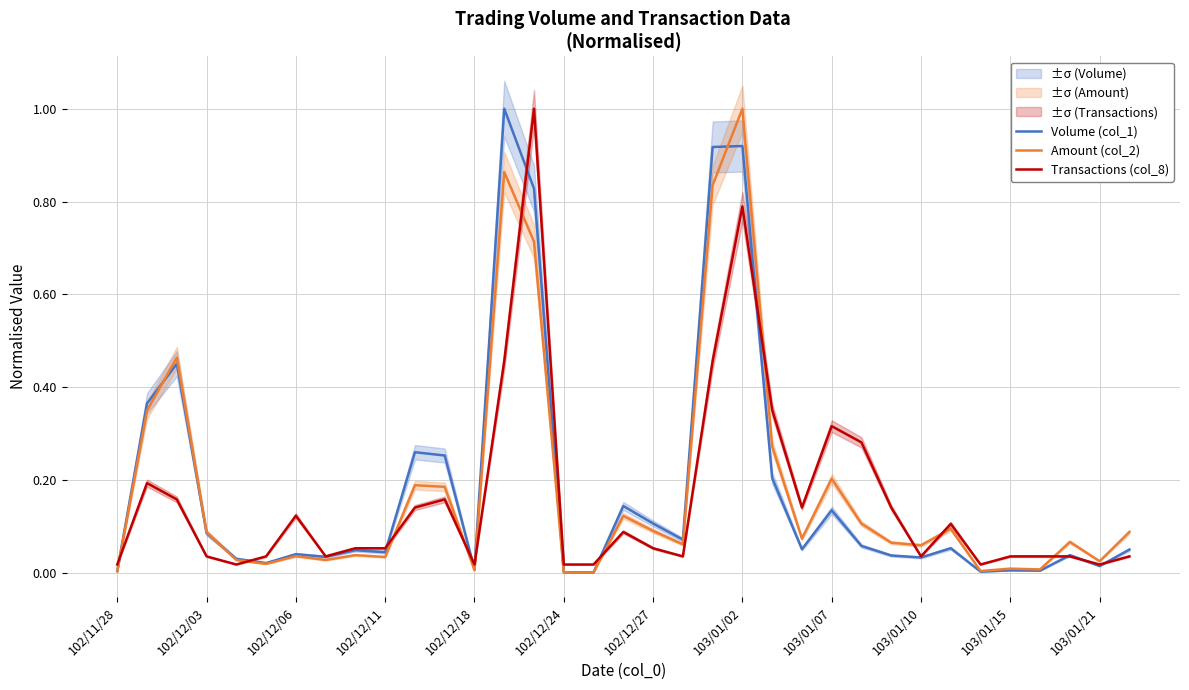

What position from the right is 28?

7